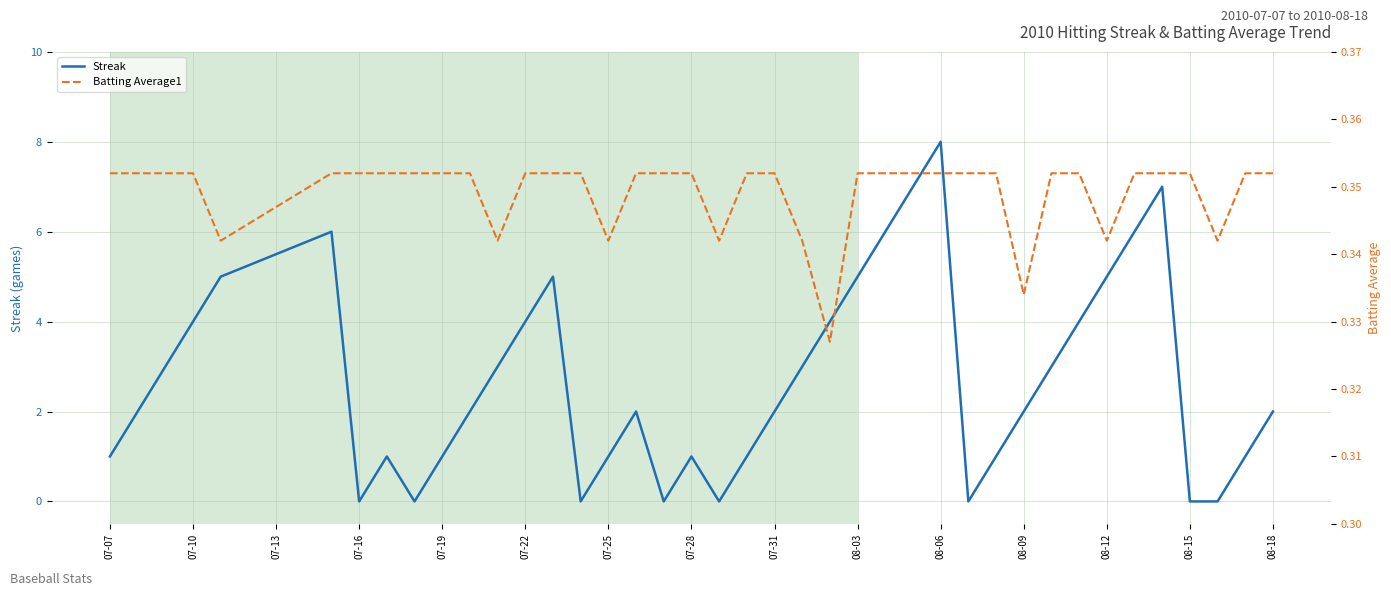

How many categories are shown in the chart?

40